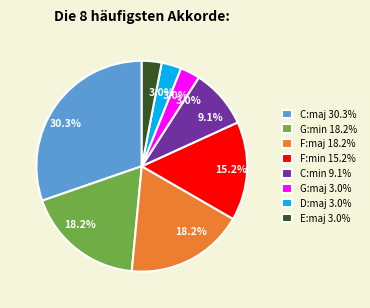

What percentage do C:min and G:min together represent?

27.3%